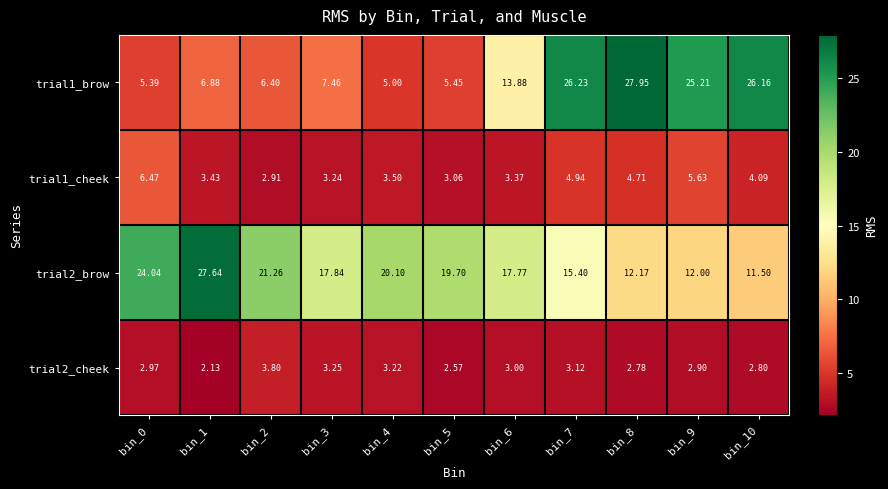

Which series has the largest total across all categories?

trial2_brow